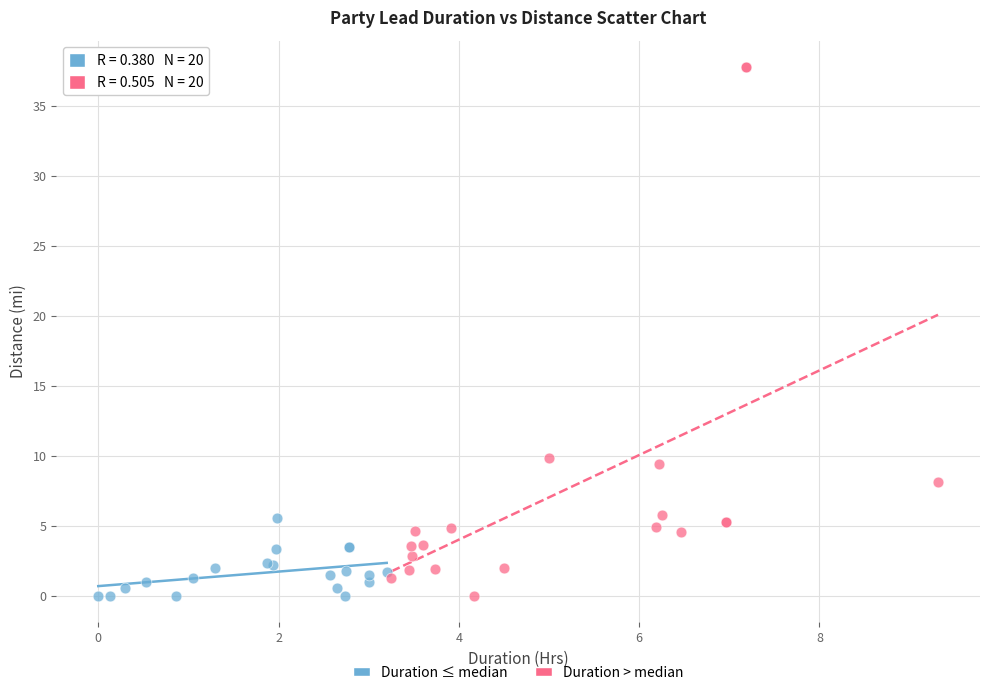

Which series has the largest Y range (max minus min)?

Duration > median